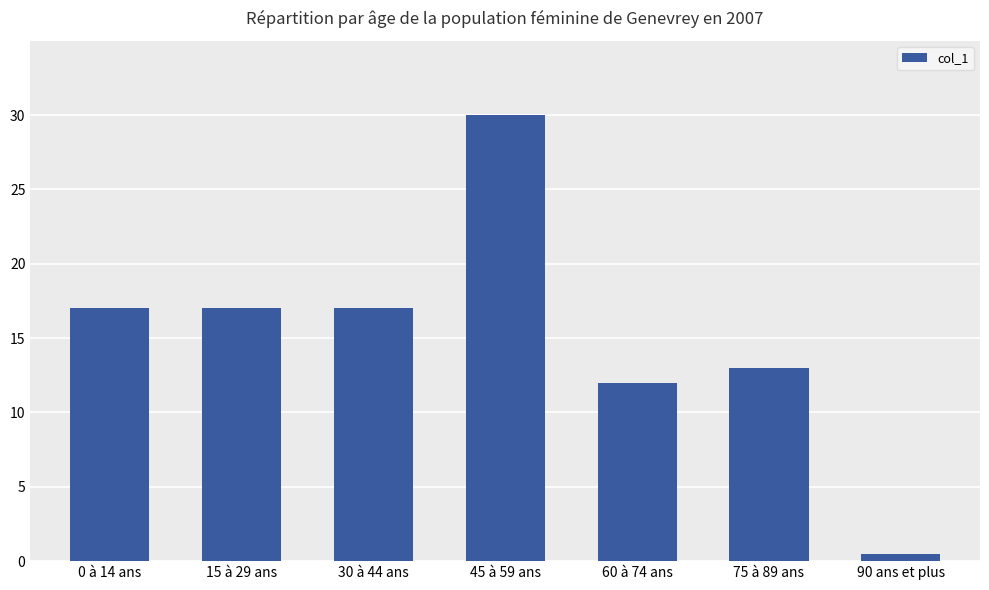

What value does the data have at 0 à 14 ans?

17.0